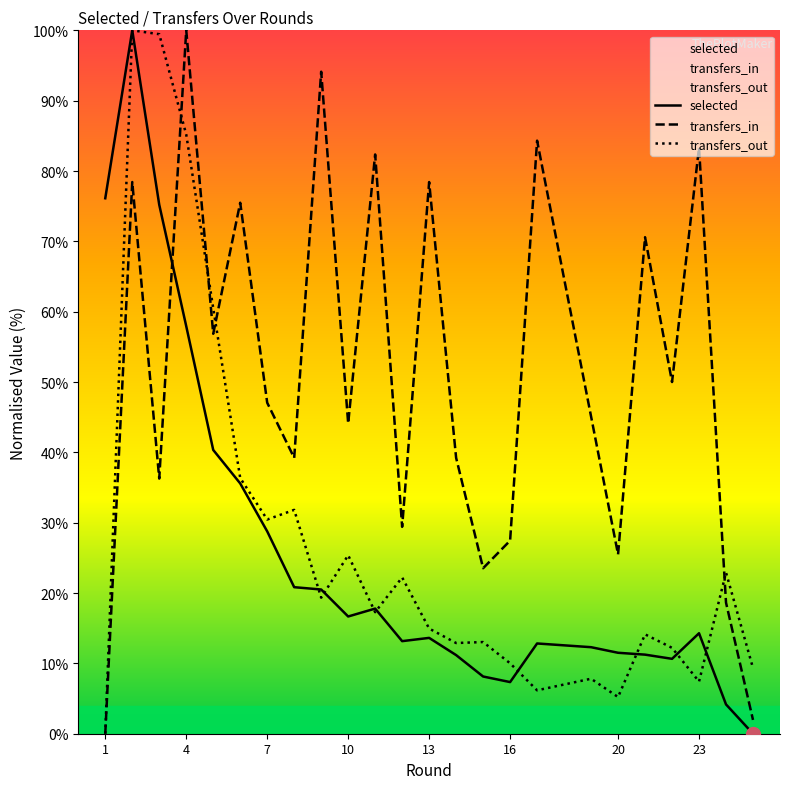

What is the label of the 24th point from the right?

1